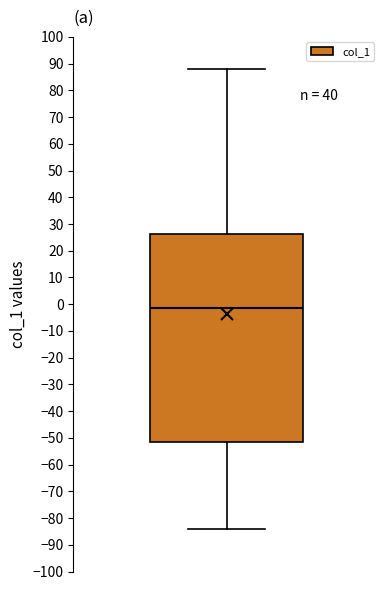

Read this box plot against the y-axis: the position of the median line, the range covered by the box, and the ends of both whiskers. The values are not printed on the chart, so give them approximately, as read against the axis.

median -1, box -52 to 26, whiskers -84 to 88